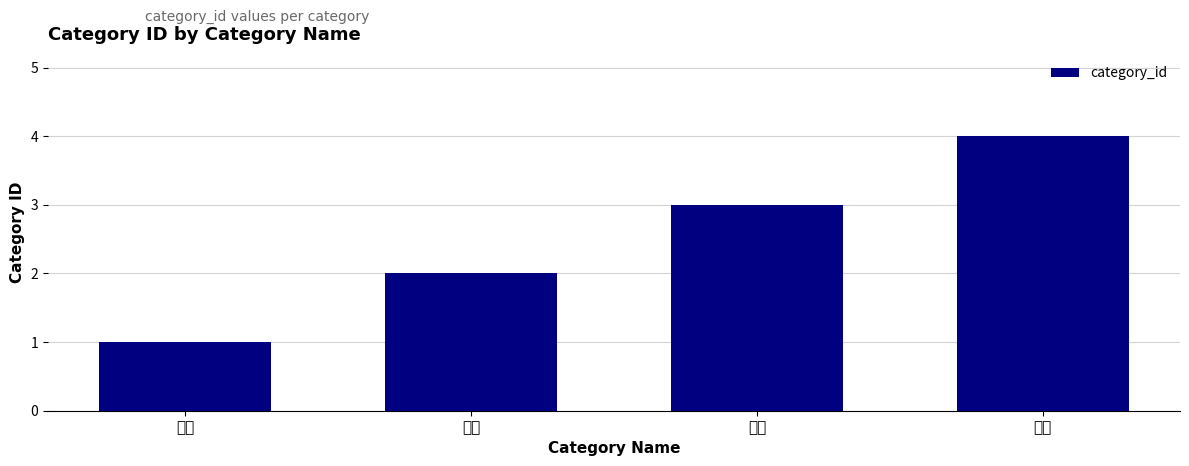

List the labels in order of value, smallest first.

여행, 전자, 생활, 미용